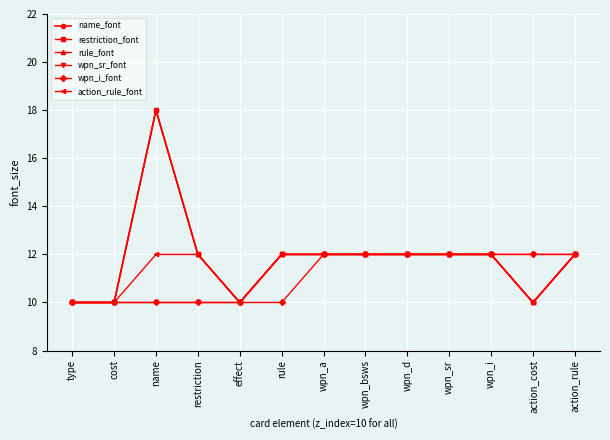

How many lines are shown in the chart?

6